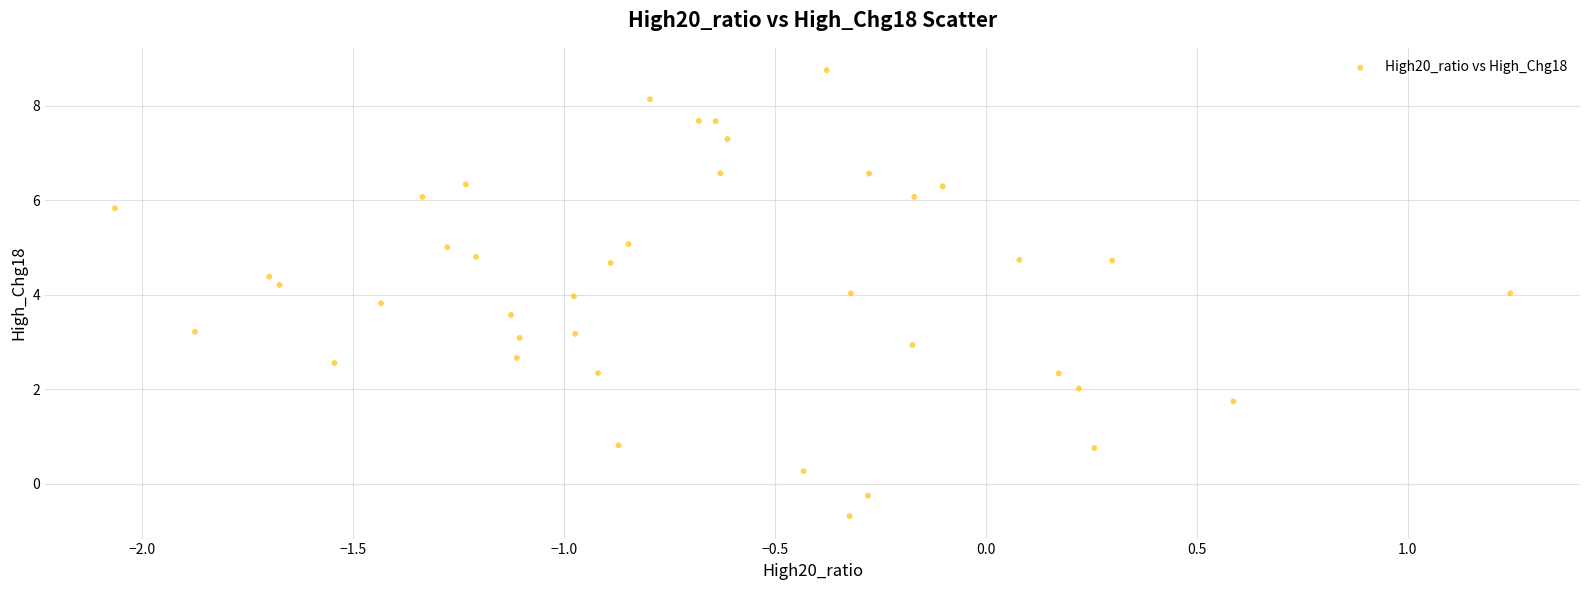

What is the range of Y values (max minus min)?

9.4